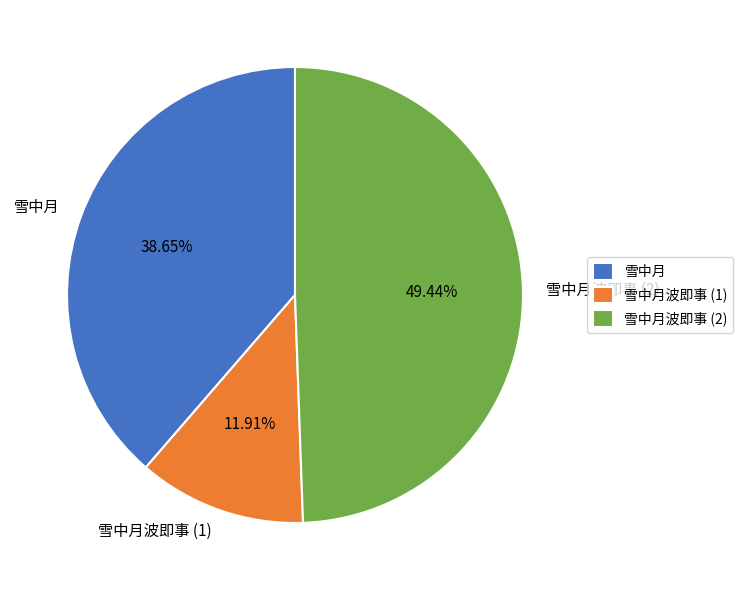

Which slice is the smallest?

雪中月波即事 (1)